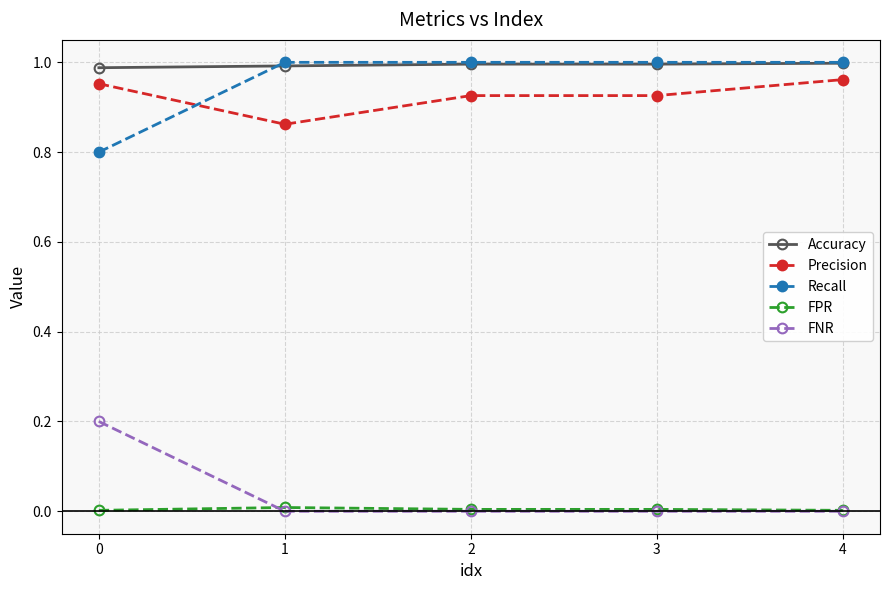

True or false: Accuracy has a value of 0.7 at 0.

False